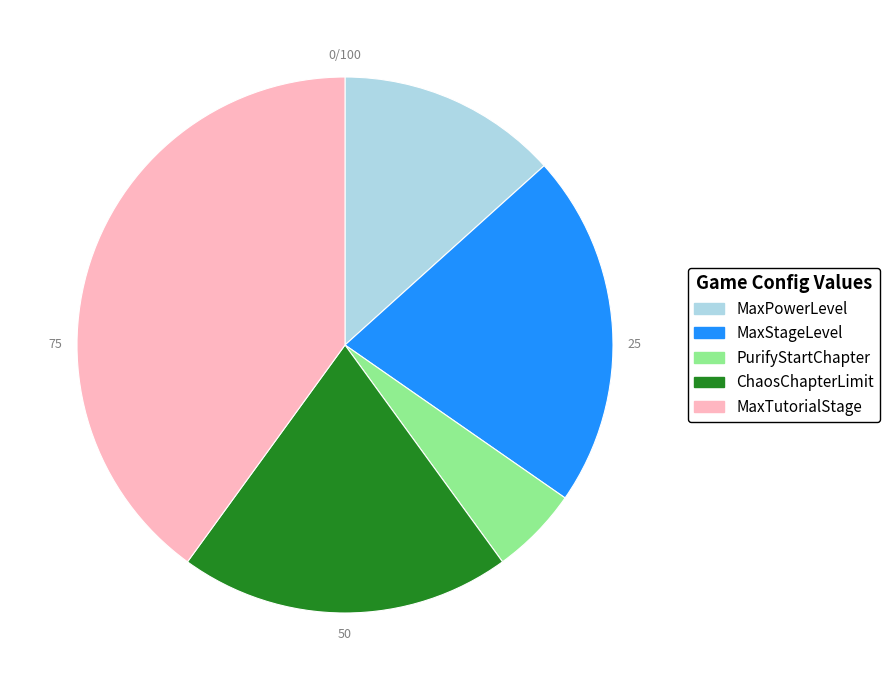

Is it true that MaxPowerLevel is 13% of the pie?

True